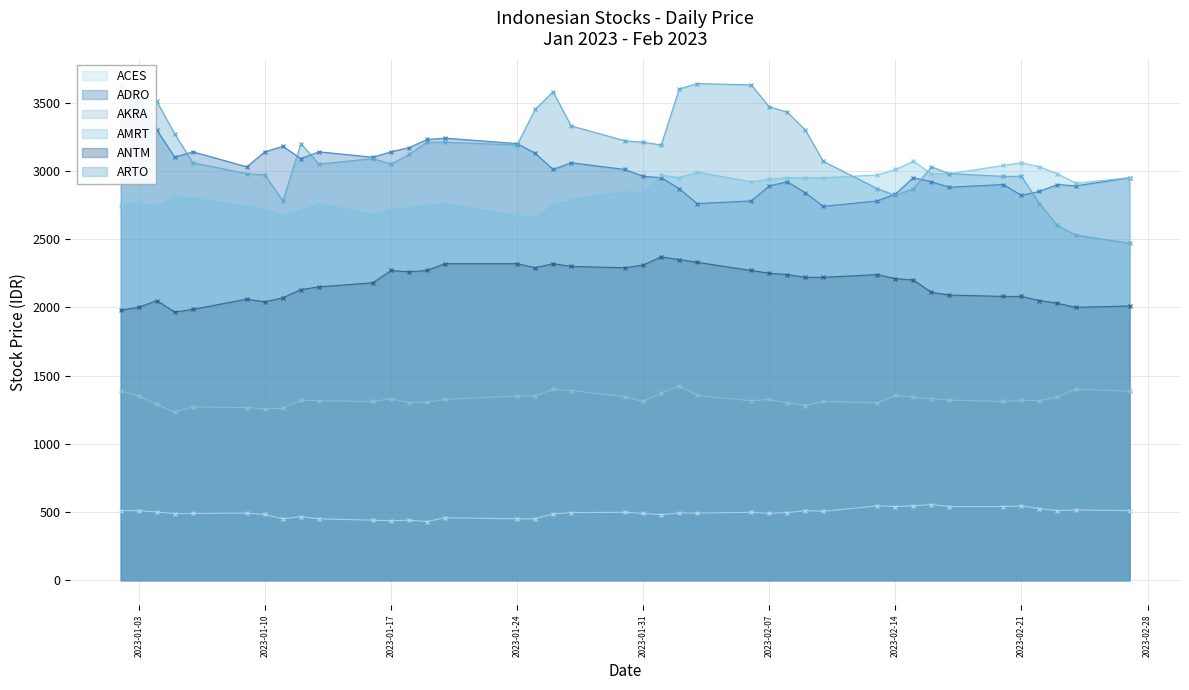

How many series are shown in this chart?

6